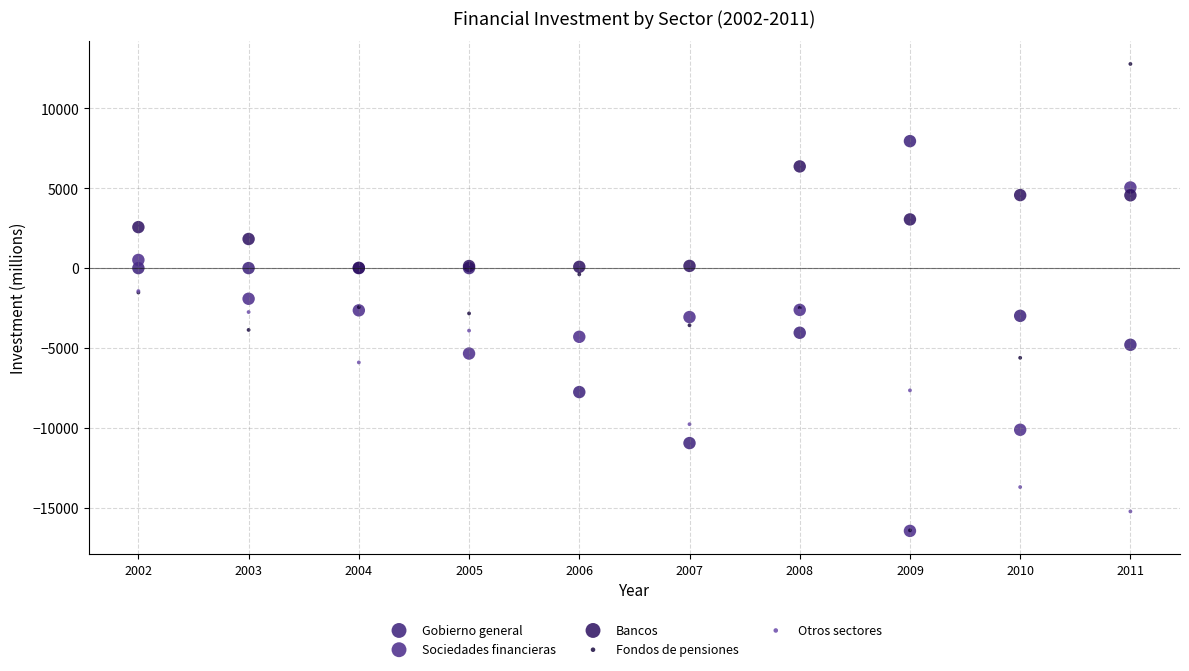

Which series has the largest Y range (max minus min)?

Fondos de pensiones